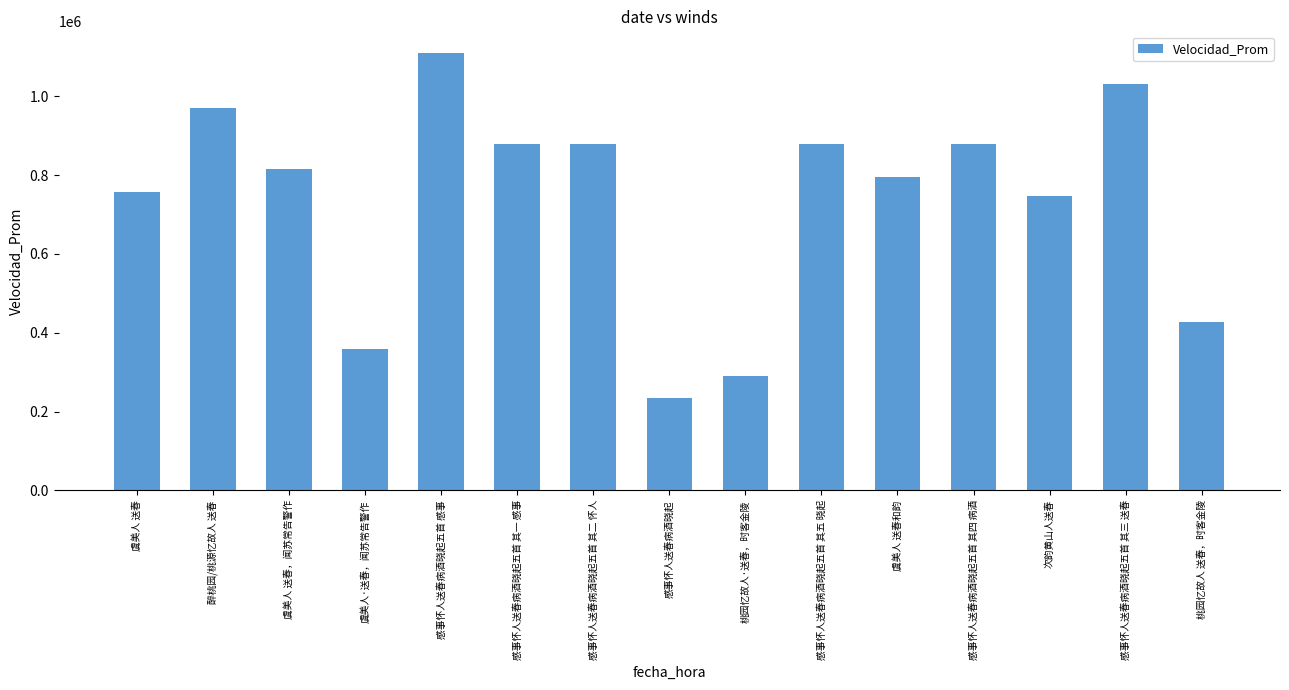

True or false: the data shows 747632 at 次韵黄山人送春.

True